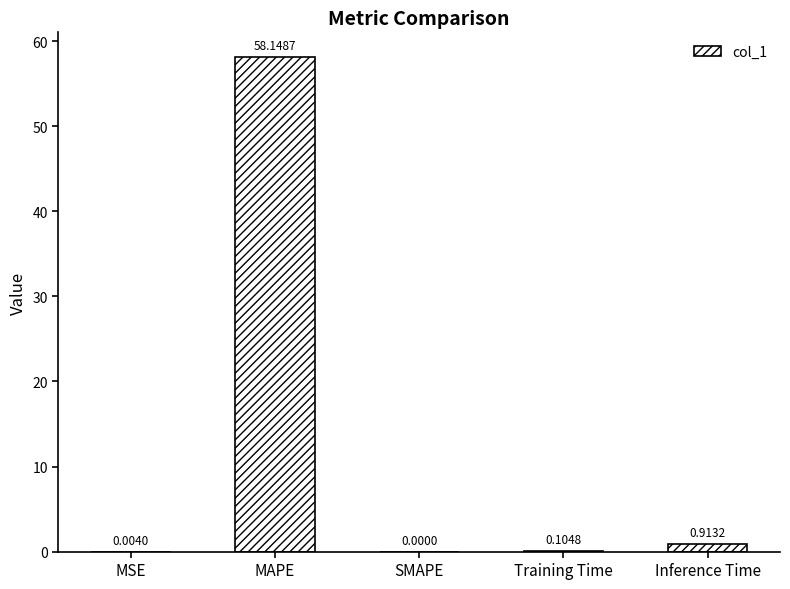

What is the change in value from MAPE to Training Time?

-58.0